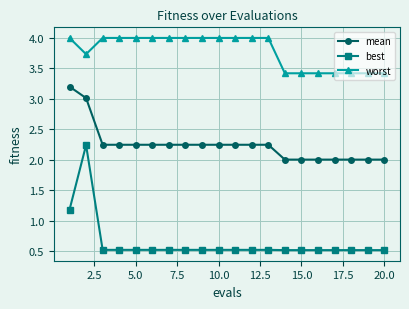

What is the minimum value for best?

0.5